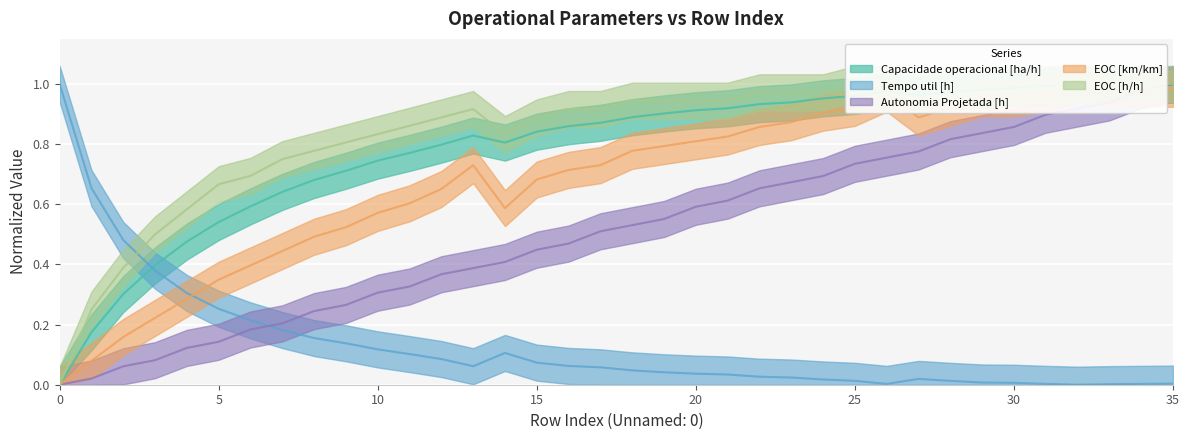

What is the average value of the Tempo util [h] series?

0.1